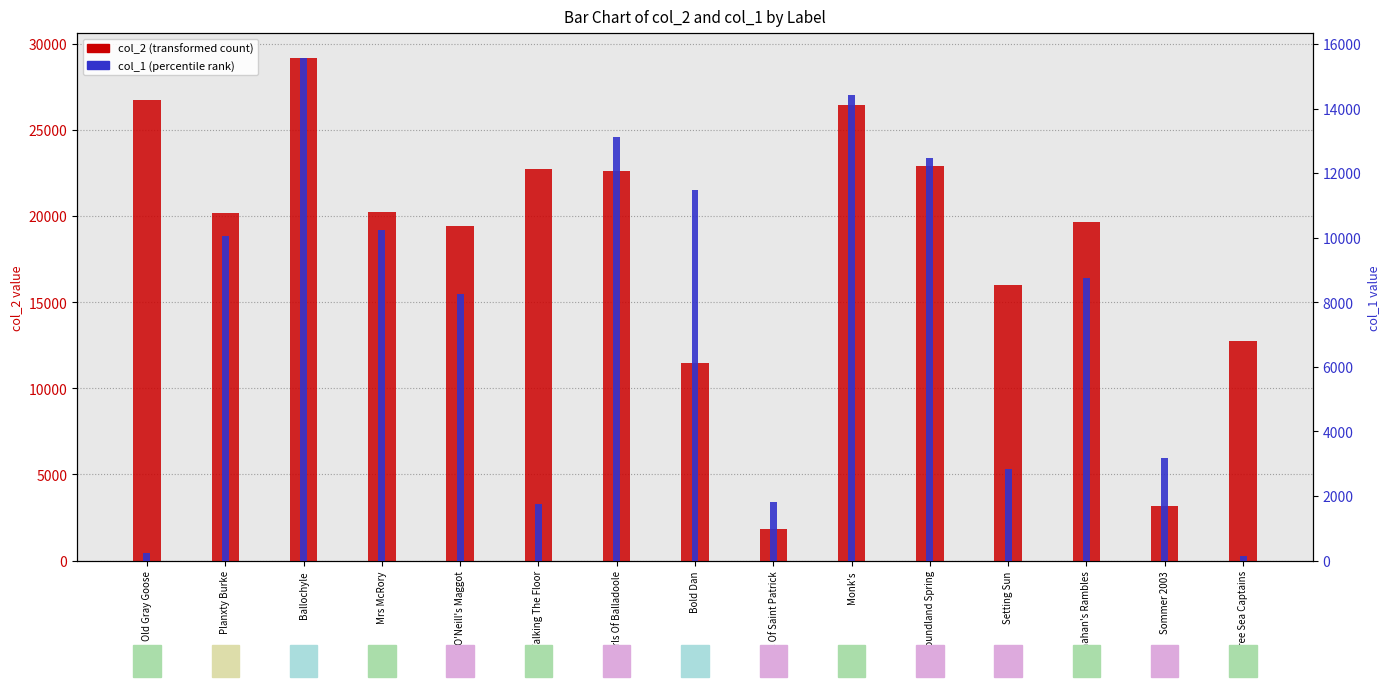

What is the difference between the highest and lowest values at Monk's?

12057